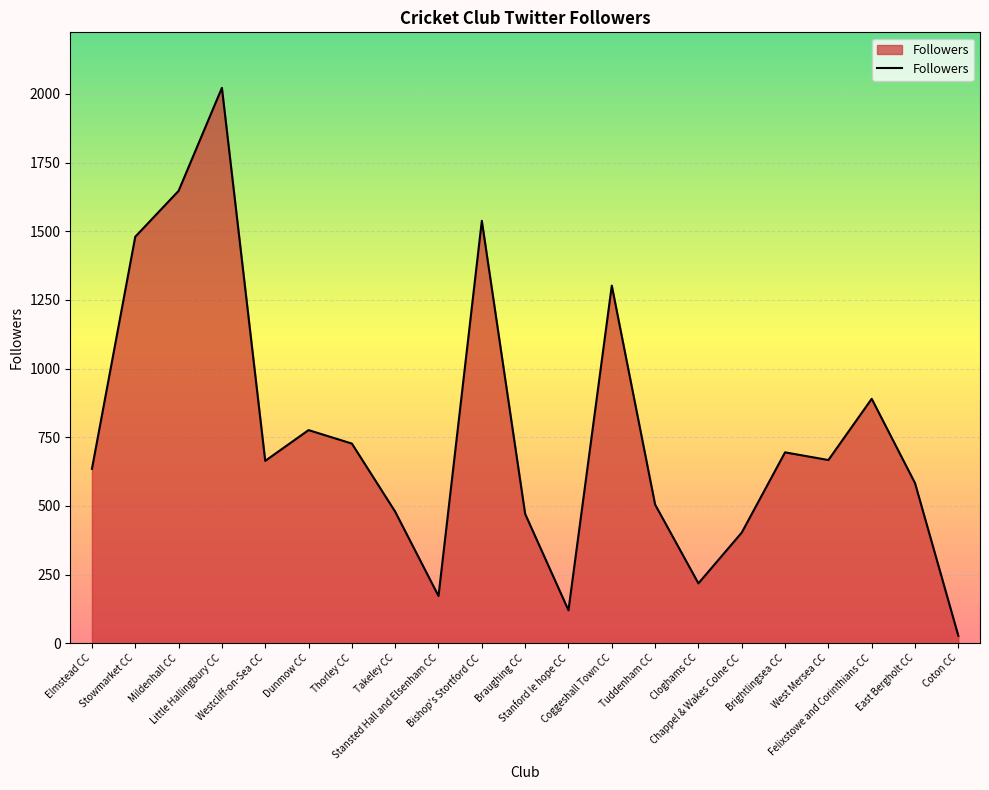

What is the difference between the maximum and second lowest values?

1902